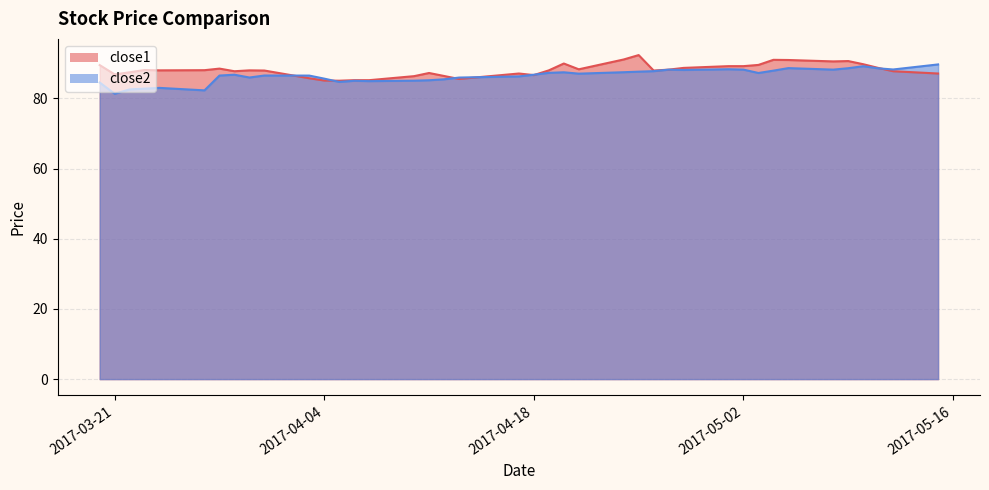

Reading left to right, transcribe all the data shown in this chart.

close2: 2017-03-20=84.5	2017-03-21=81.3	2017-03-22=82.5	2017-03-23=82.8	2017-03-24=83.0	2017-03-27=82.3	2017-03-28=86.5	2017-03-29=86.7	2017-03-30=85.9	2017-03-31=86.5	2017-04-03=86.5	2017-04-04=85.6	2017-04-05=84.7	2017-04-06=85.0	2017-04-07=84.9	2017-04-10=85.0	2017-04-11=85.2	2017-04-12=85.4	2017-04-13=85.9	2017-04-17=86.3	2017-04-18=86.7	2017-04-19=87.3	2017-04-20=87.4	2017-04-21=87.0	2017-04-24=87.4	2017-04-25=87.6	2017-04-26=87.7	2017-04-27=88.2	2017-04-28=88.1	2017-05-01=88.3	2017-05-02=88.2	2017-05-03=87.2	2017-05-04=87.9	2017-05-05=88.6	2017-05-08=88.2	2017-05-09=88.6	2017-05-10=89.2	2017-05-11=88.6	2017-05-12=88.2	2017-05-15=89.7
close1: 2017-03-20=89.5	2017-03-21=86.8	2017-03-22=87.4	2017-03-23=88.1	2017-03-24=88.0	2017-03-27=88.0	2017-03-28=88.5	2017-03-29=87.7	2017-03-30=88.0	2017-03-31=87.9	2017-04-03=85.7	2017-04-04=85.1	2017-04-05=85.0	2017-04-06=85.2	2017-04-07=85.2	2017-04-10=86.3	2017-04-11=87.2	2017-04-12=86.4	2017-04-13=85.5	2017-04-17=87.1	2017-04-18=86.6	2017-04-19=88.0	2017-04-20=89.9	2017-04-21=88.3	2017-04-24=91.1	2017-04-25=92.3	2017-04-26=87.9	2017-04-27=88.2	2017-04-28=88.7	2017-05-01=89.2	2017-05-02=89.2	2017-05-03=89.5	2017-05-04=91.0	2017-05-05=90.9	2017-05-08=90.5	2017-05-09=90.6	2017-05-10=89.7	2017-05-11=88.7	2017-05-12=87.7	2017-05-15=87.1